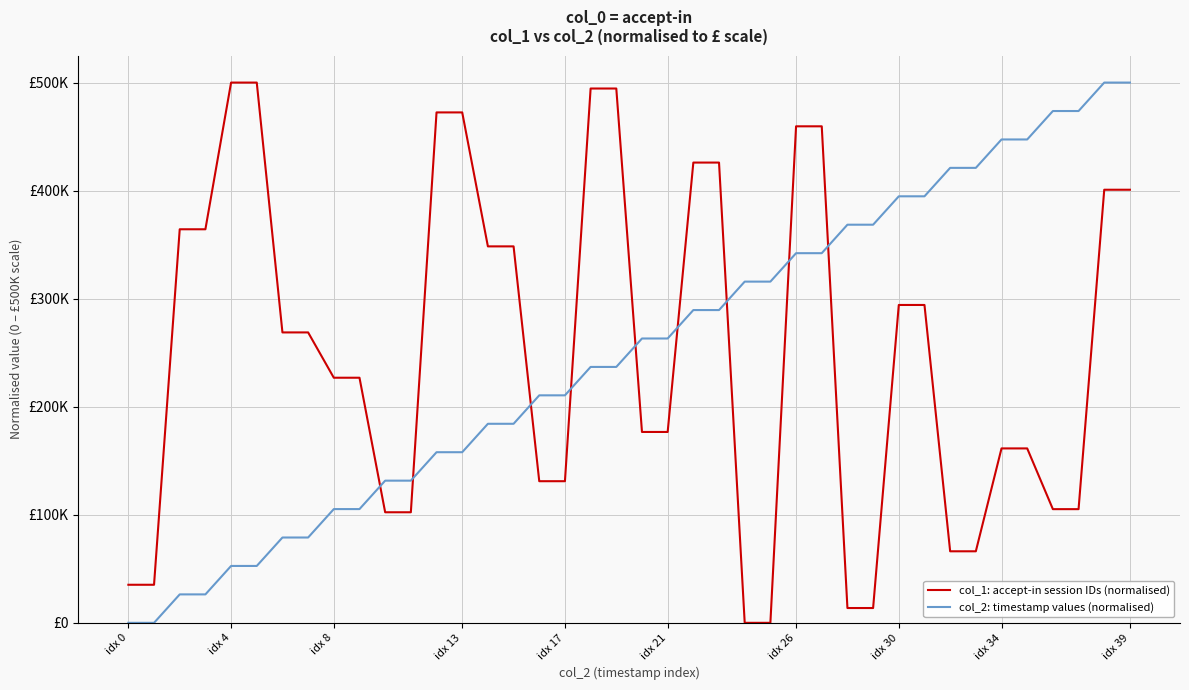

What is the sum of all col_2: timestamp values (normalised) values?

9999955.6